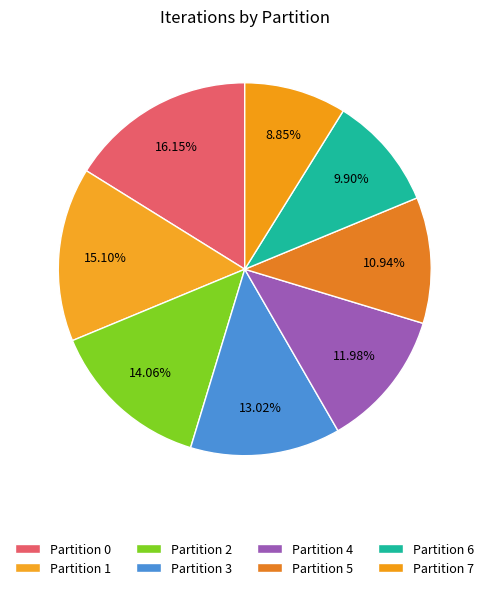

The Partition 4 slice represents 12% of the pie. True or false?

True